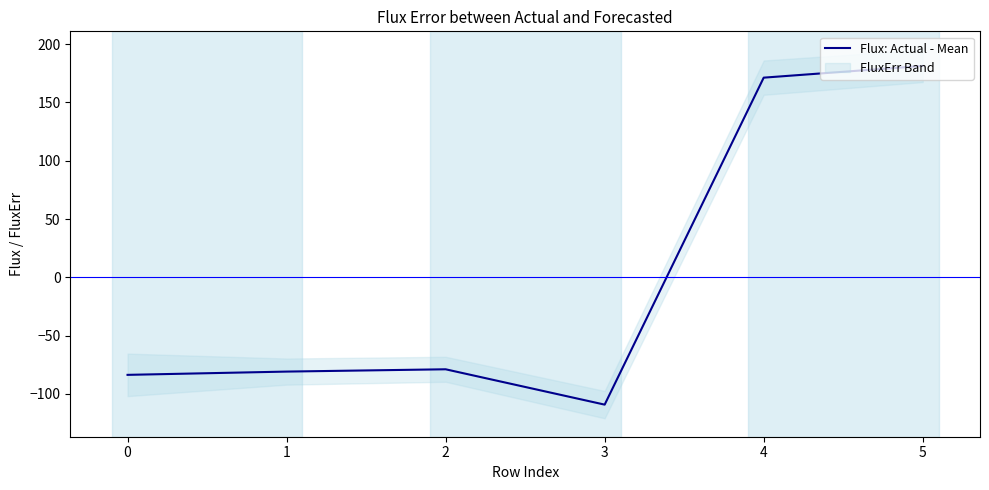

What is the difference between the maximum and minimum values?

290.5